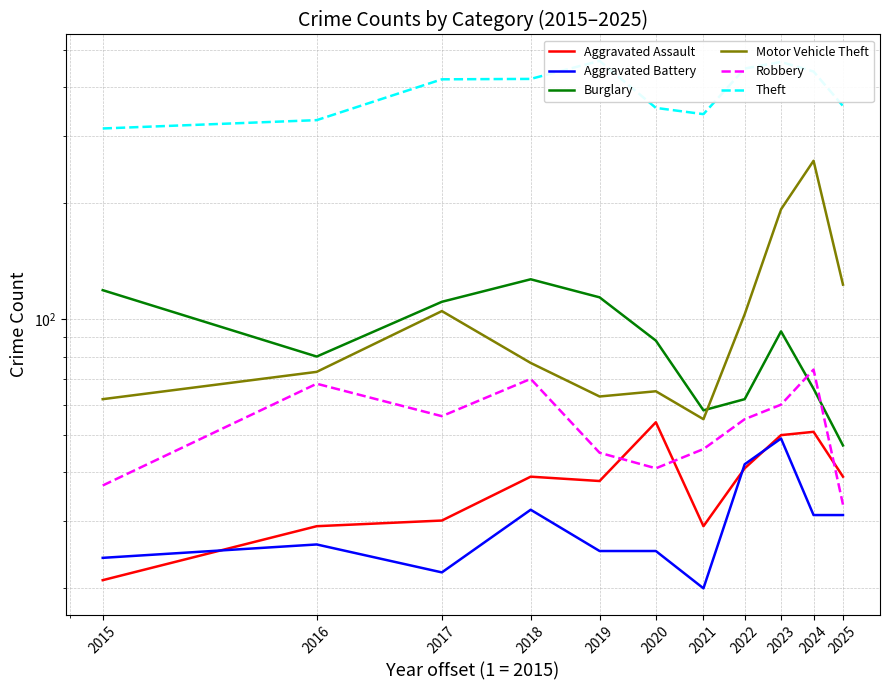

The Theft series shows 756 at 2018. True or false?

False